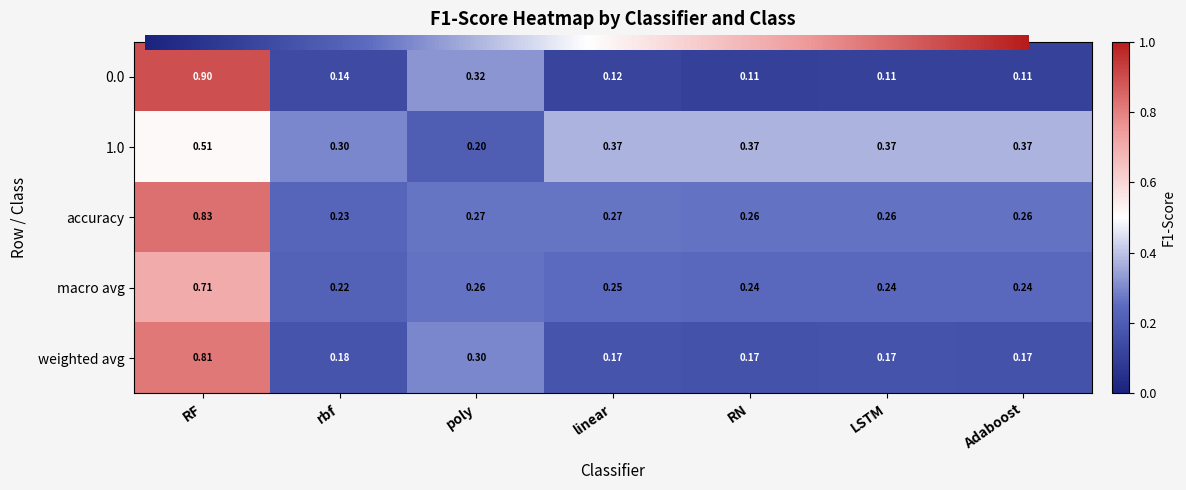

Is the value of 1.0 at linear greater than the value of 0.0 at Adaboost?

Yes